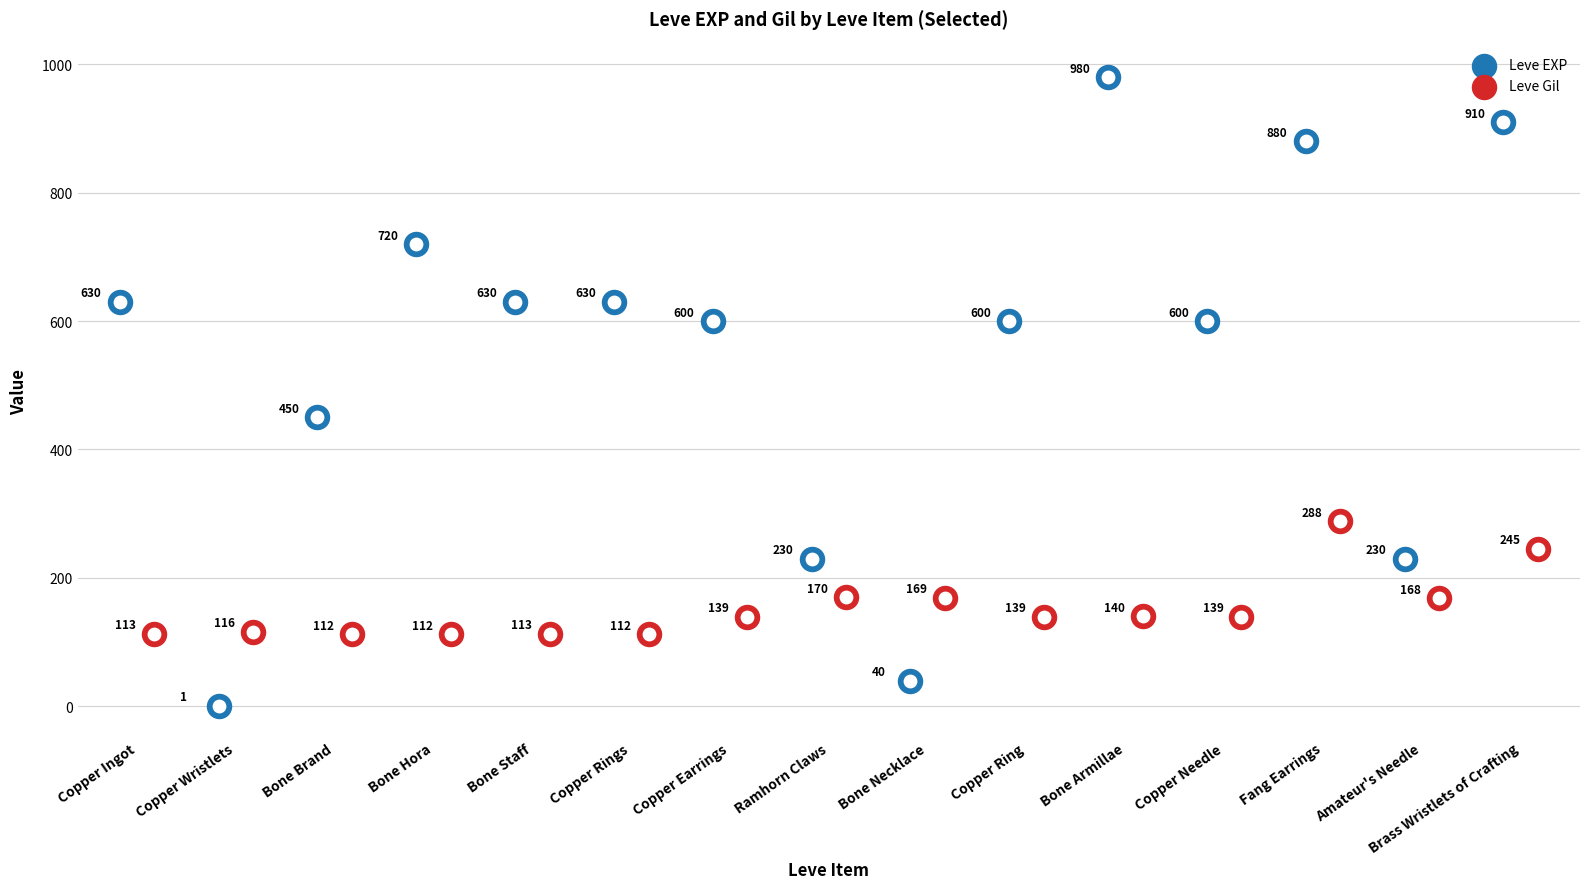

Is the value of Leve Gil at Amateur's Needle greater than the value of Leve EXP at Copper Wristlets?

Yes